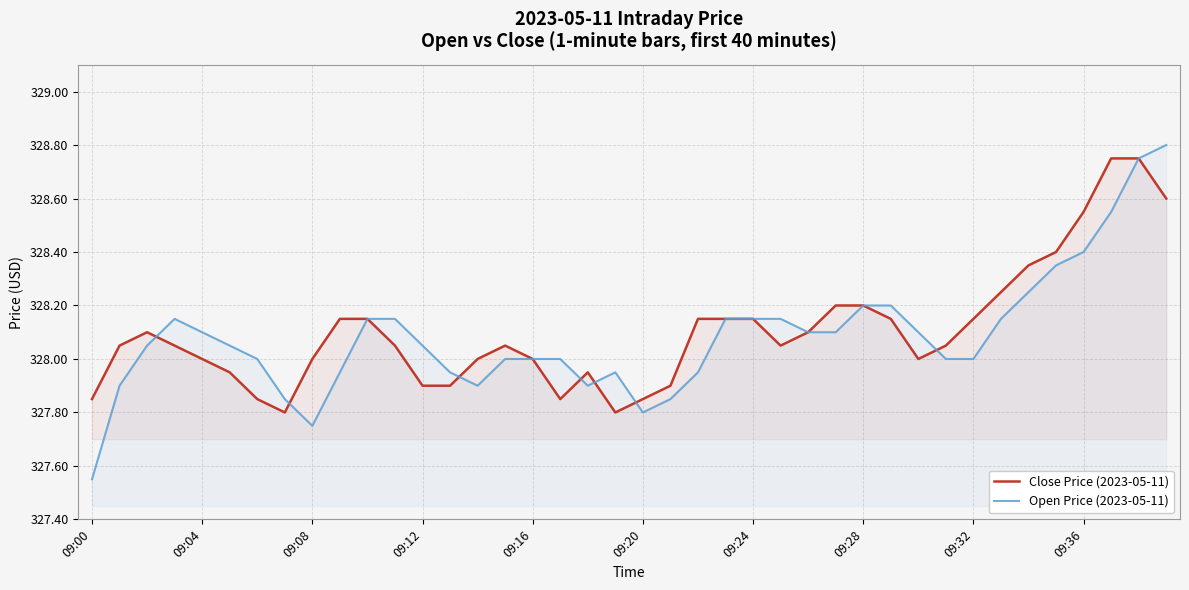

What is the smallest value displayed?

327.6